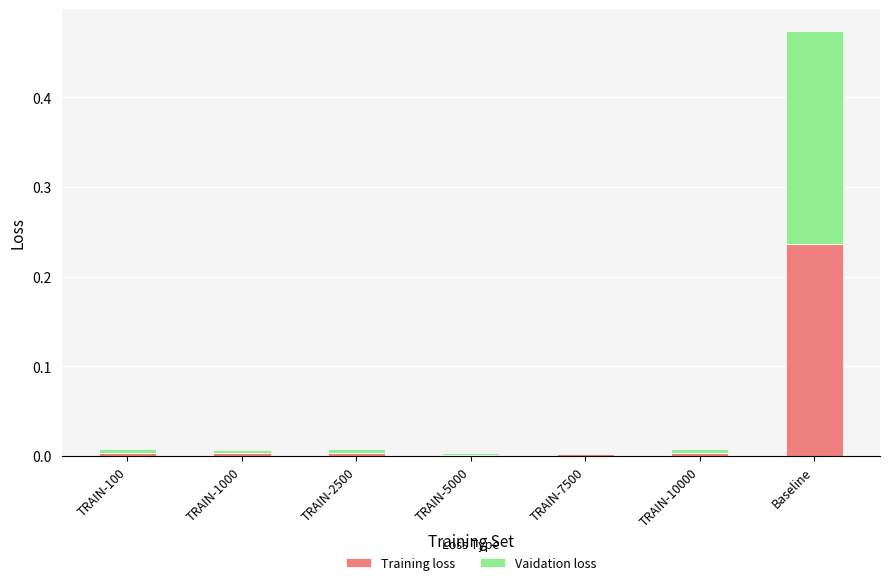

At which category is the sum across all series the highest?

Baseline